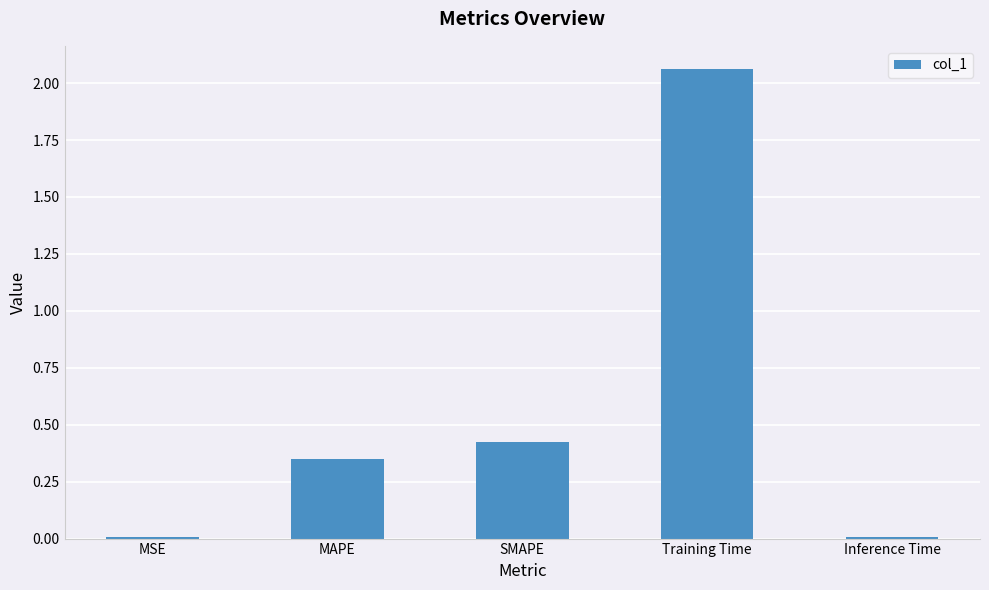

What is the change in value from SMAPE to Inference Time?

-0.4